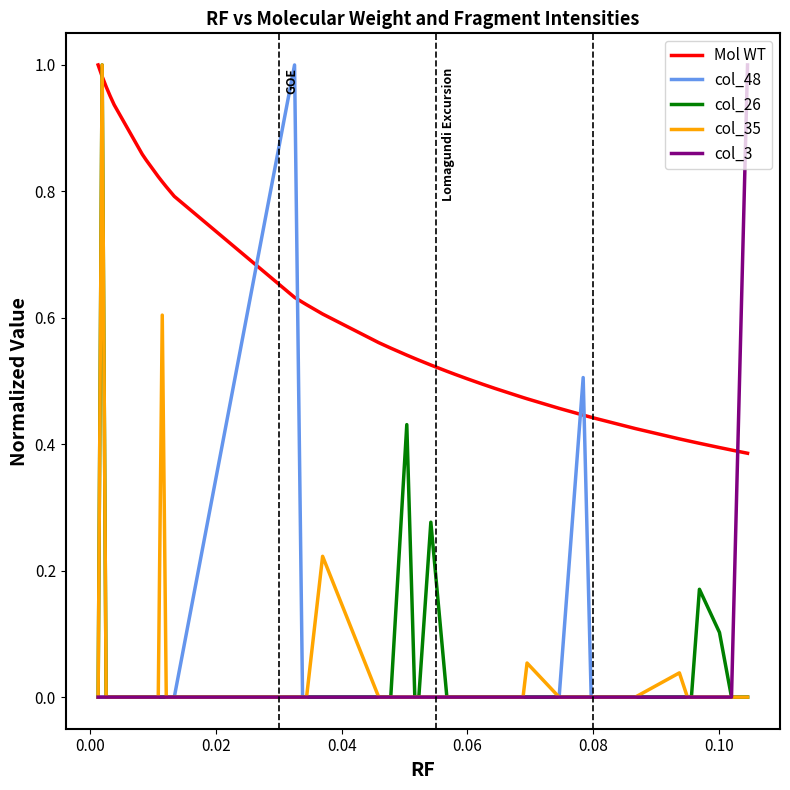

How many series are shown in this chart?

5